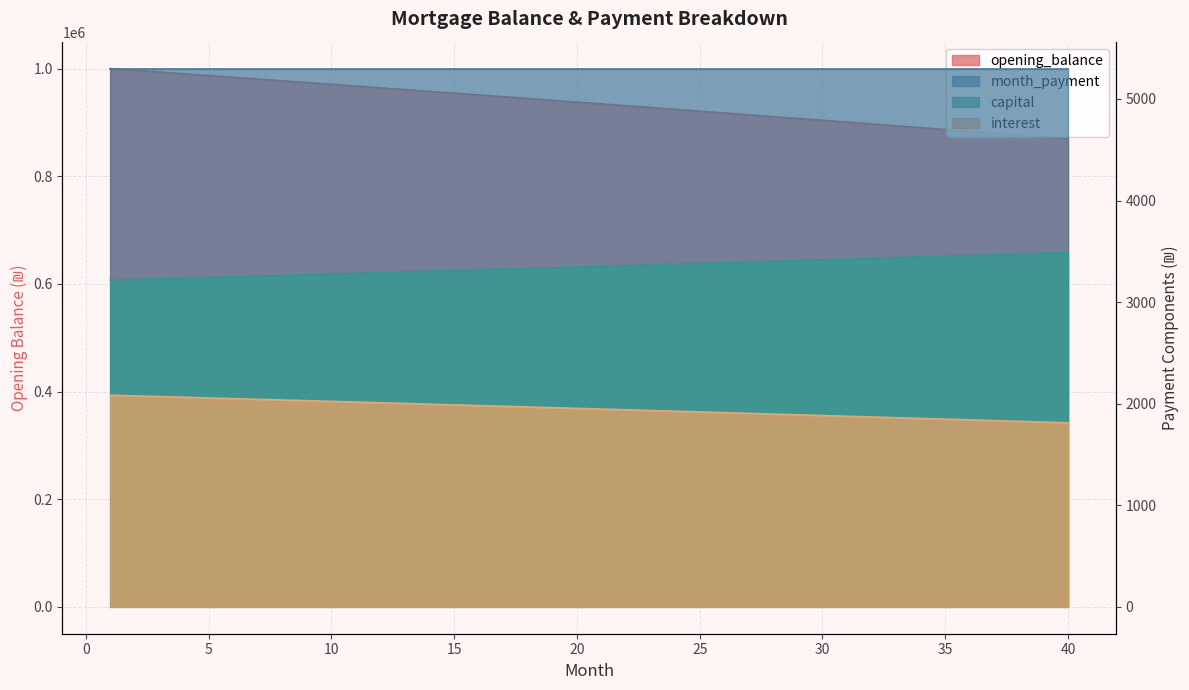

True or false: opening_balance has more than 0 points higher than both neighbors.

False